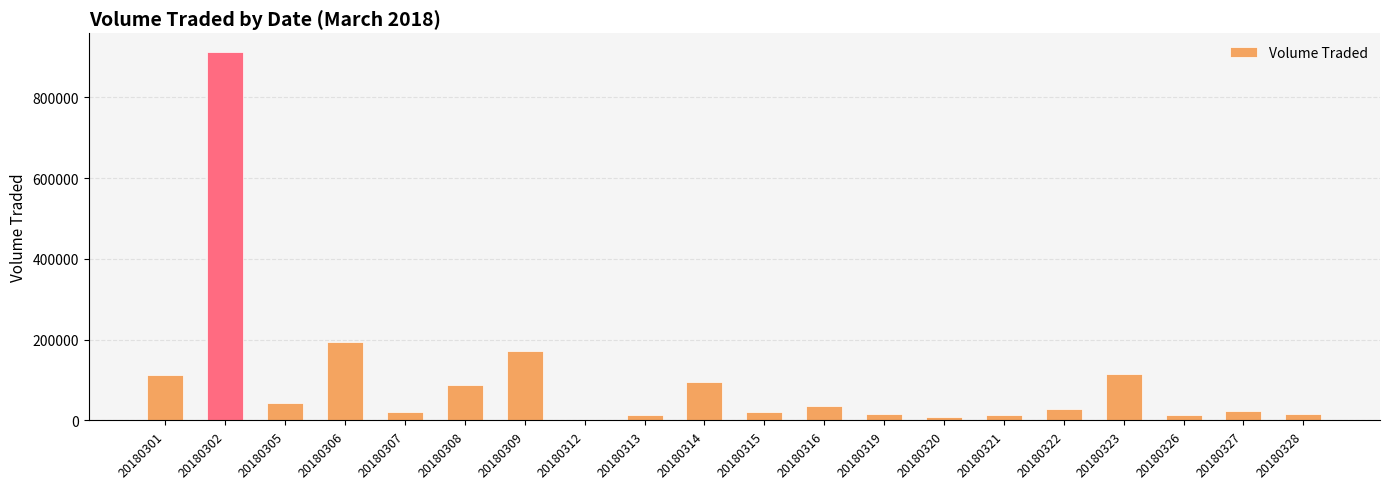

Where is the data nearest to the value 457100?

20180306